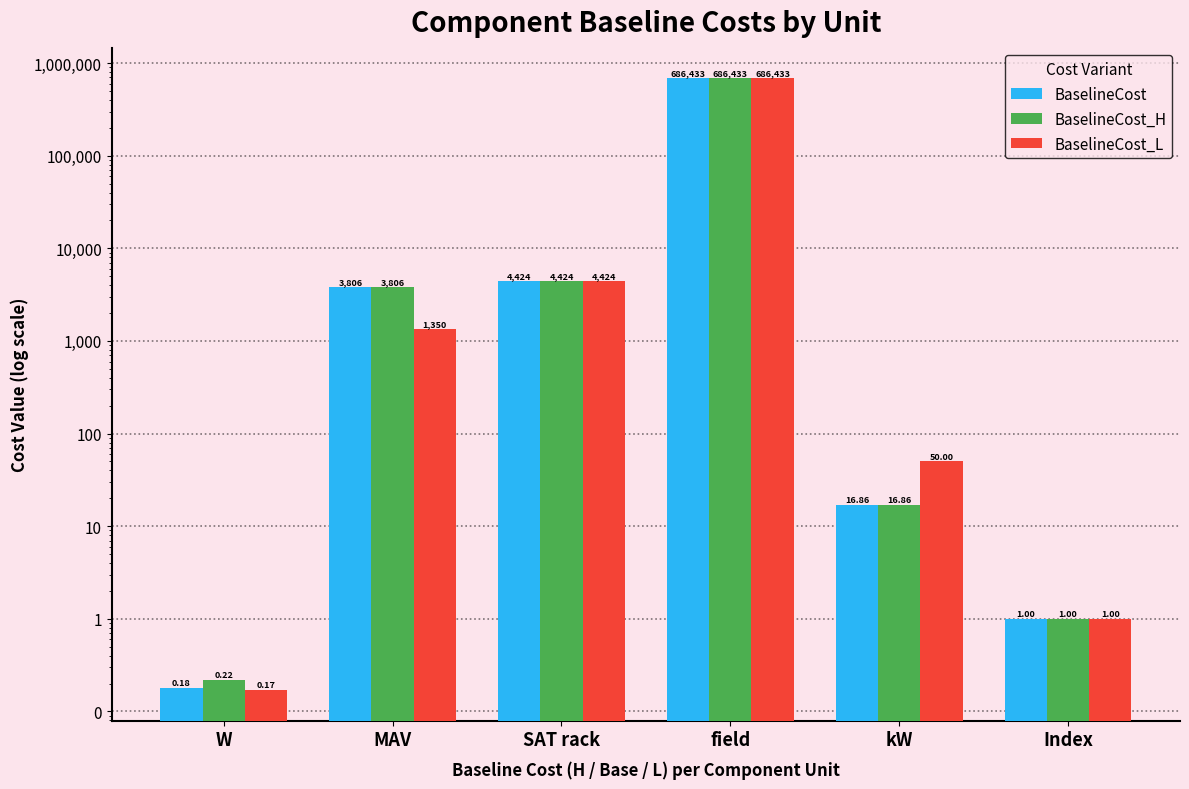

How many groups of bars are there?

6